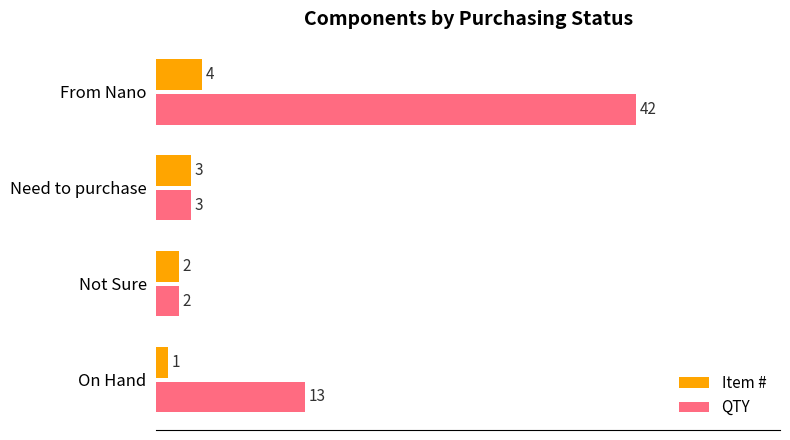

Rank the series by their average value, from lowest to highest.

Item #, QTY